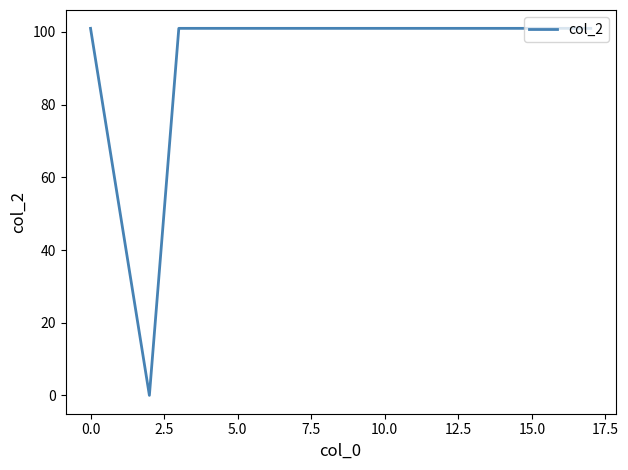

What is the greatest value displayed?

101